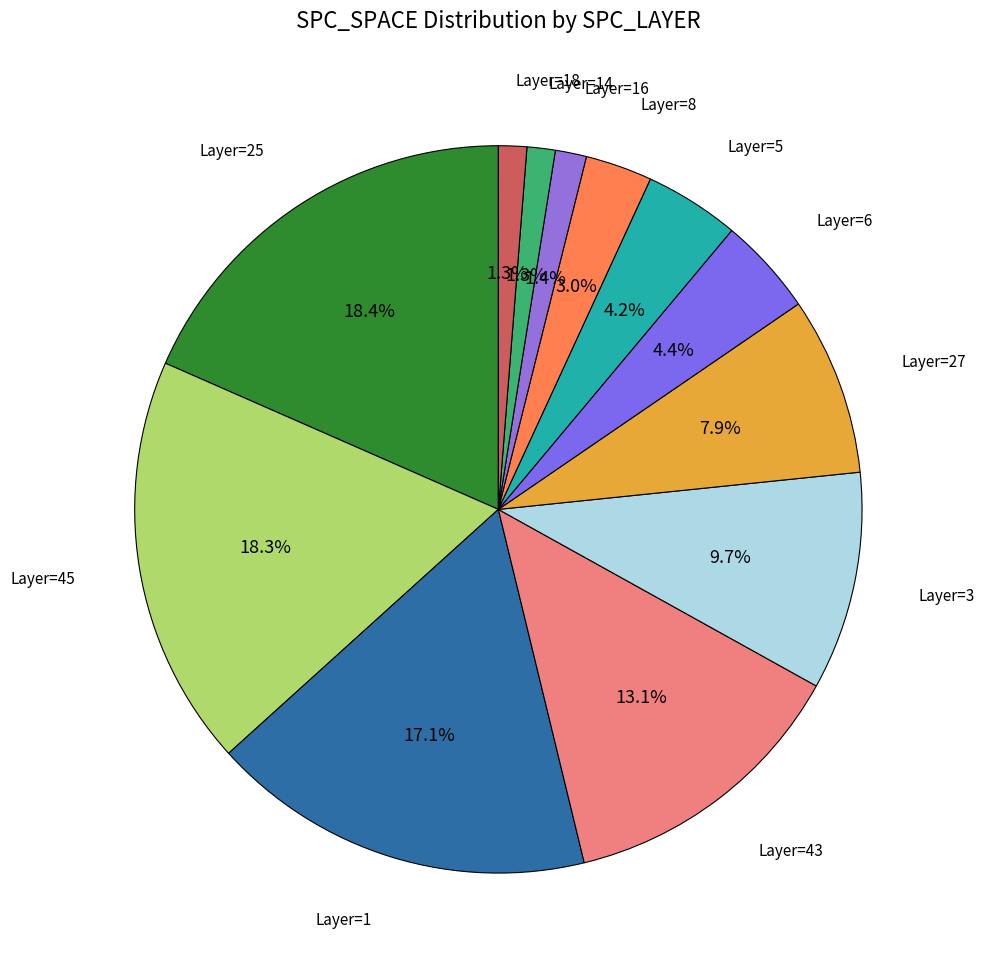

Is there any slice that represents more than half of the pie?

No